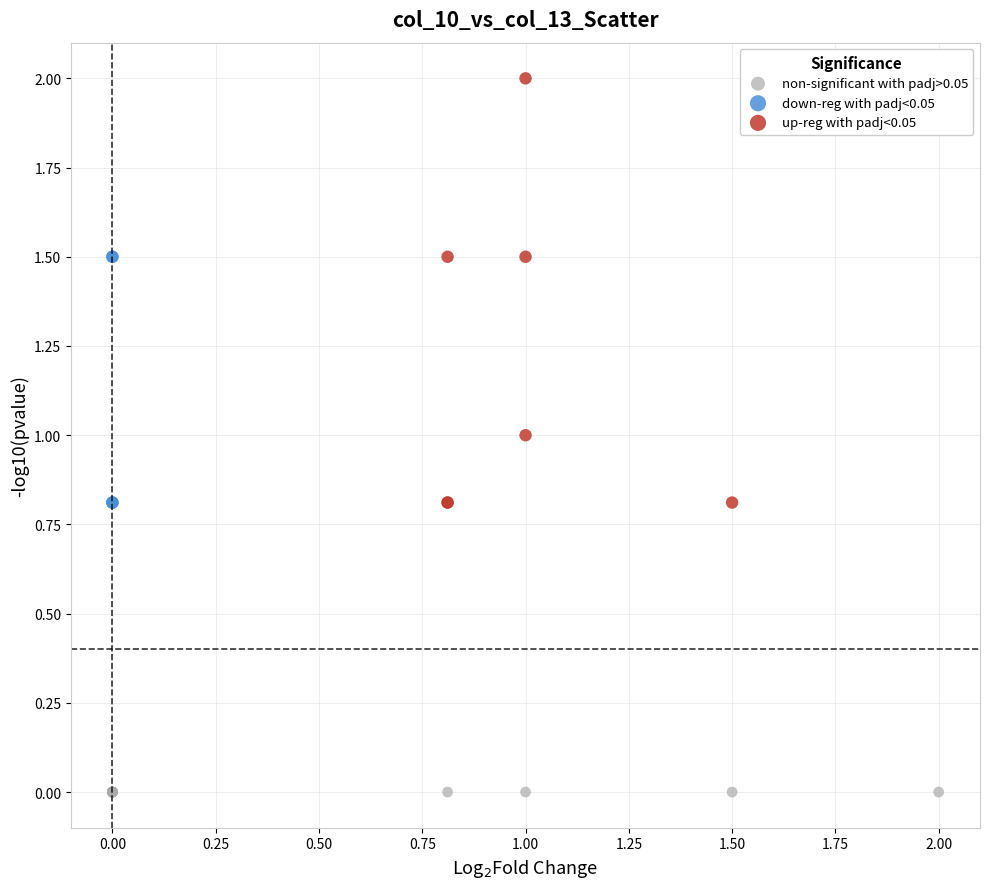

What are all the series names shown in the legend?

non-significant with padj>0.05, down-reg with padj<0.05, up-reg with padj<0.05